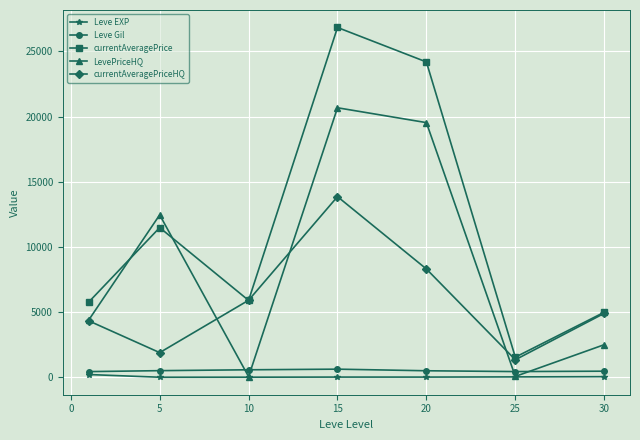

True or false: currentAveragePrice has more than 1 points higher than both neighbors.

True